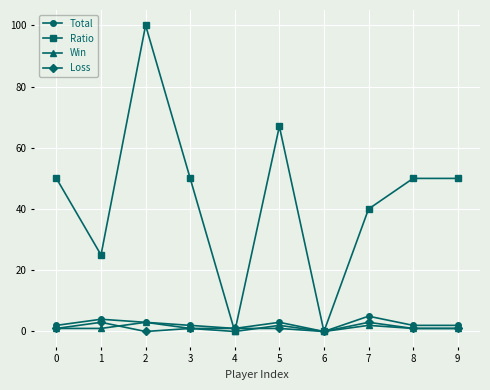

Reading right to left, list all the values displayed in this chart.

Total: 2	2	5	0	3	1	2	3	4	2
Ratio: 50	50	40	0	67	0	50	100	25	50
Win: 1	1	2	0	2	0	1	3	1	1
Loss: 1	1	3	0	1	1	1	0	3	1